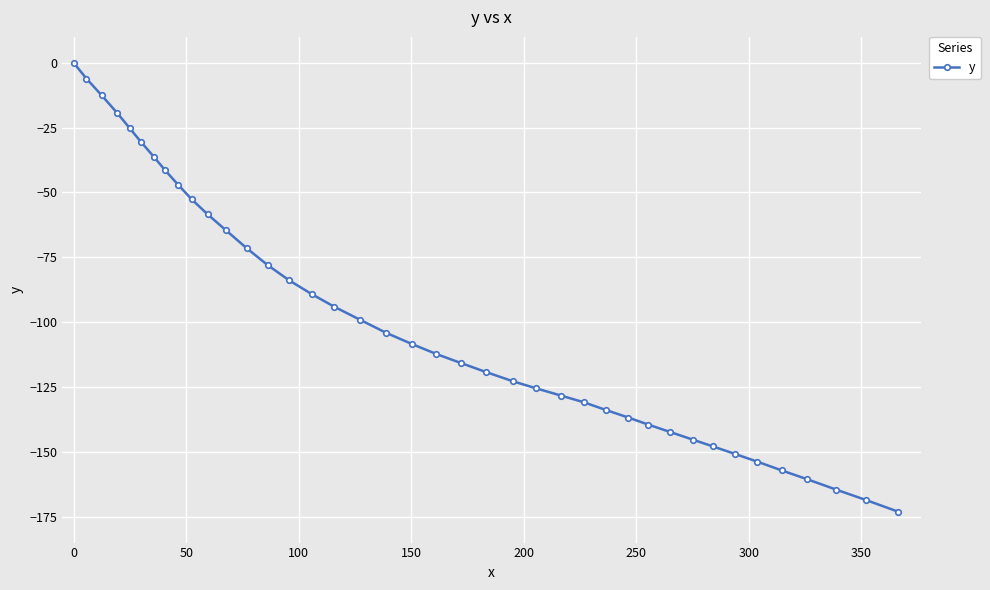

What is the average value?

-98.8